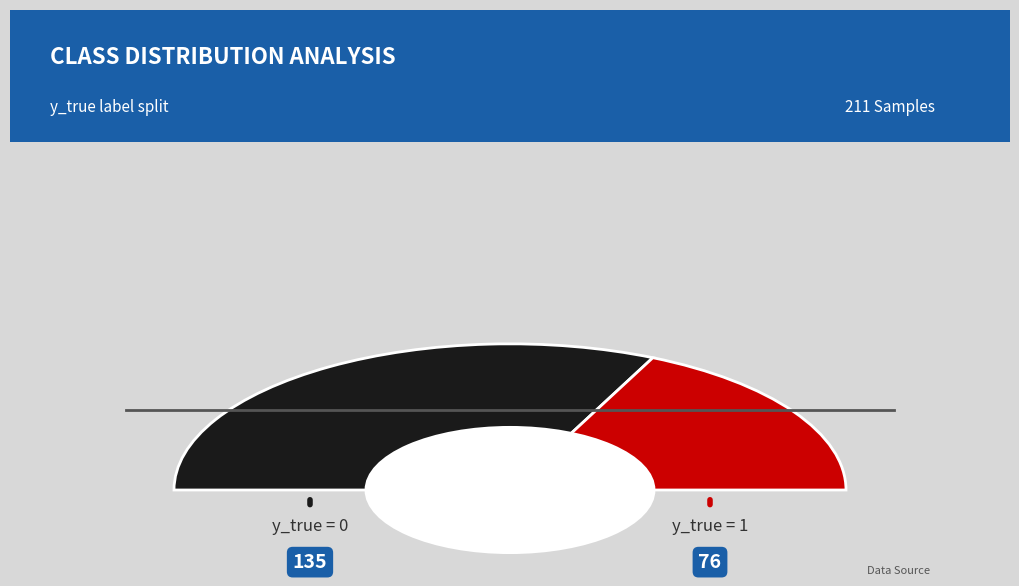

Rank the categories by value from highest to lowest.

y_true = 0, y_true = 1